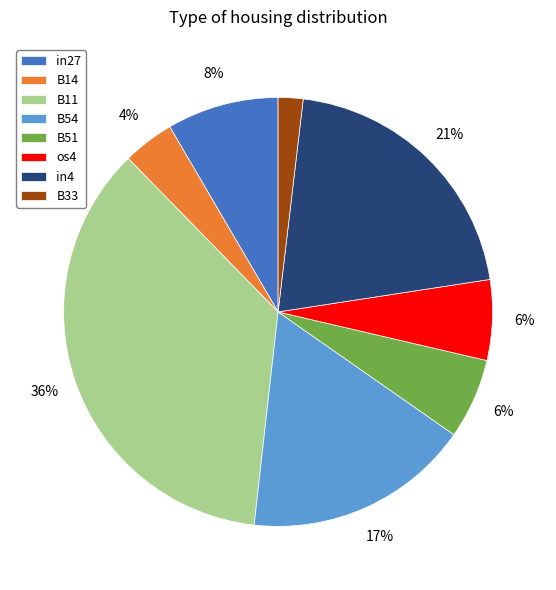

Which category has the smallest portion of the pie?

B33